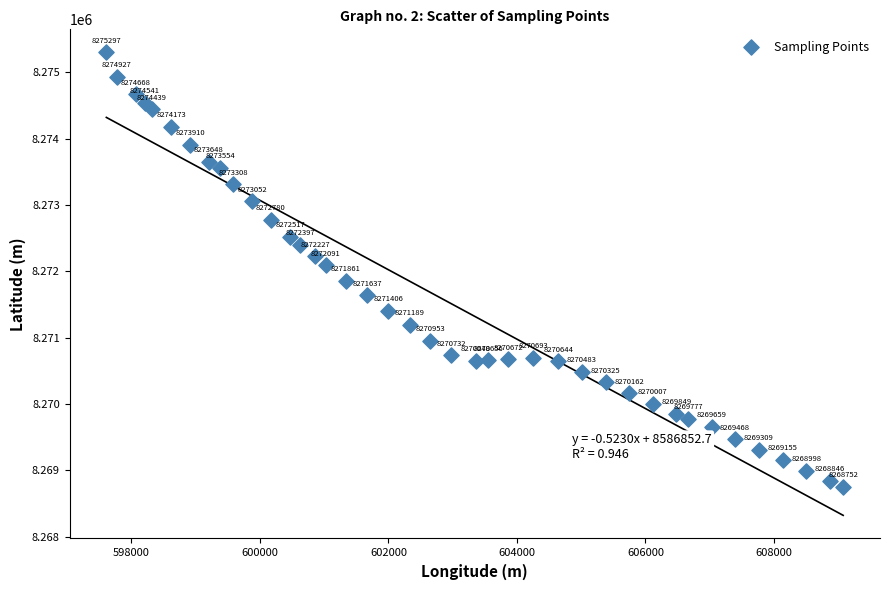

What is the range of X values (max minus min)?

11465